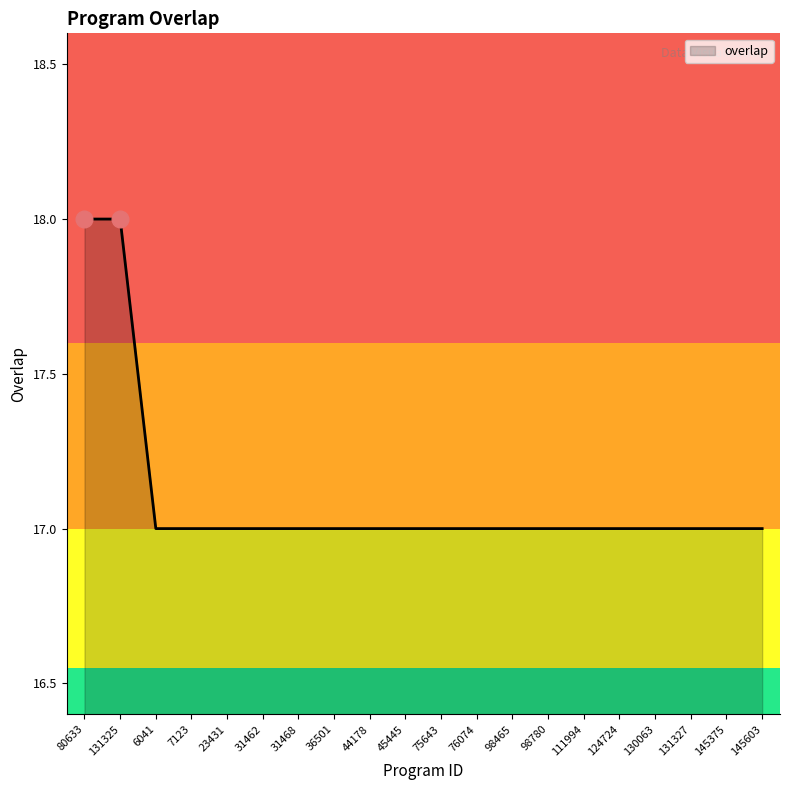

What is the ratio of the value at 130063 to the value at 31468?

1.0